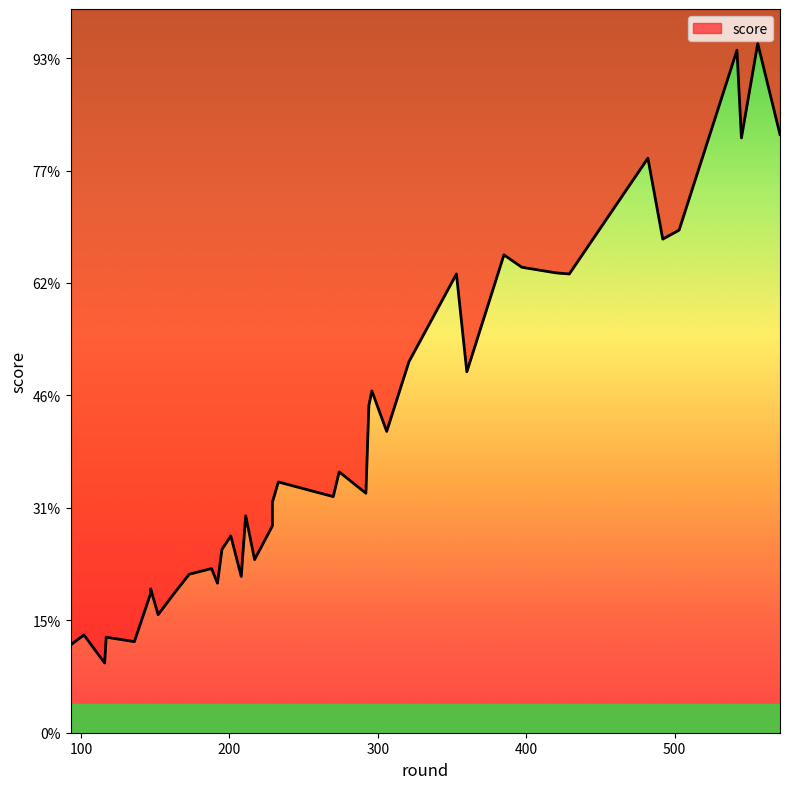

How many points are lower than both their immediate neighbors (excluding endpoints)?

13